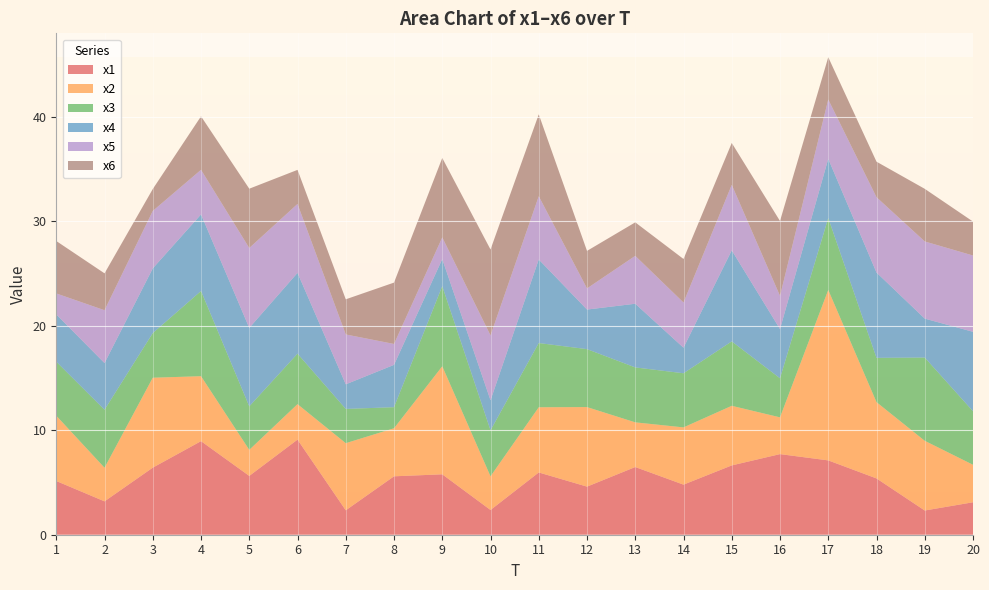

Reading left to right, what are all the values shown in this chart?

x1: 5.1	3.2	6.4	9.0	5.6	9.1	2.3	5.6	5.8	2.4	6.0	4.6	6.5	4.8	6.6	7.7	7.1	5.4	2.3	3.1
x2: 6.2	3.2	8.6	6.2	2.5	3.4	6.4	4.6	10.3	3.2	6.2	7.6	4.3	5.5	5.7	3.5	16.3	7.3	6.7	3.6
x3: 5.2	5.5	4.3	8.2	4.2	4.8	3.3	2.0	7.7	4.4	6.1	5.5	5.3	5.2	6.2	3.7	6.9	4.2	8.0	5.1
x4: 4.5	4.5	6.2	7.3	7.5	7.7	2.4	4.1	2.6	2.9	8.0	3.8	6.1	2.4	8.7	4.7	5.7	8.2	3.7	7.6
x5: 2.0	5.1	5.5	4.3	7.6	6.6	4.8	2.0	2.1	6.2	6.1	2.0	4.6	4.3	6.3	3.2	5.7	7.2	7.4	7.3
x6: 5.0	3.5	2.1	5.1	5.7	3.3	3.4	5.9	7.6	8.2	7.8	3.6	3.2	4.2	4.0	7.2	4.0	3.4	5.0	3.2